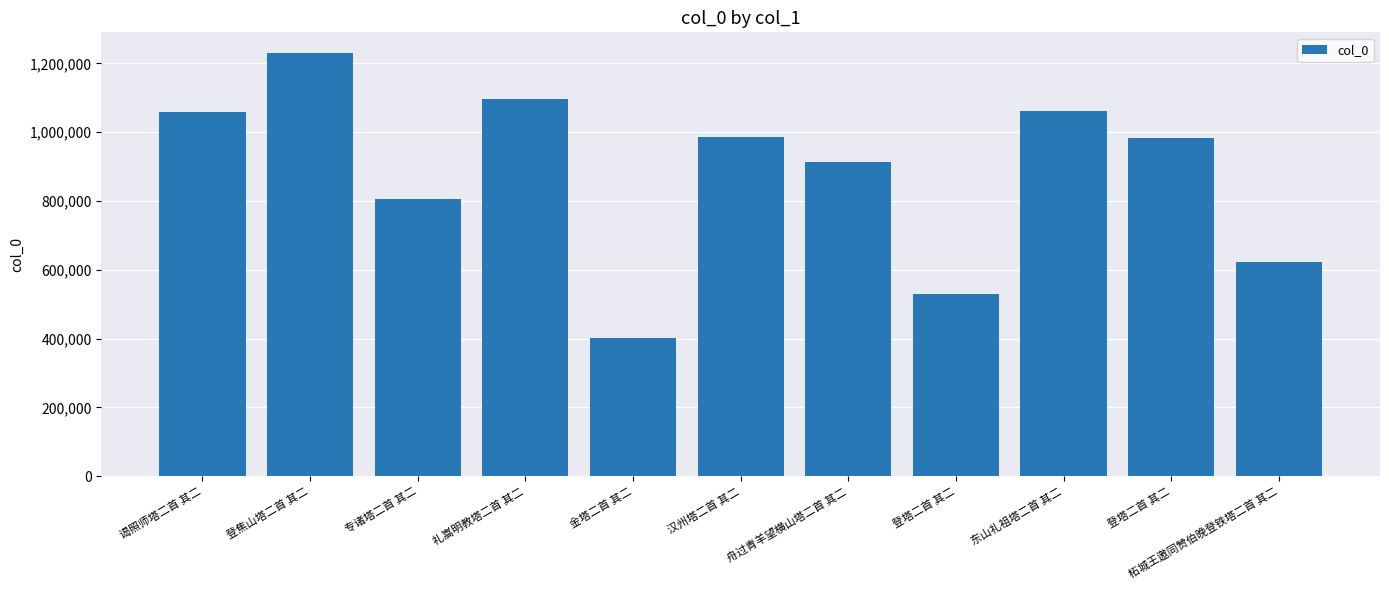

How many bars are there in total?

11